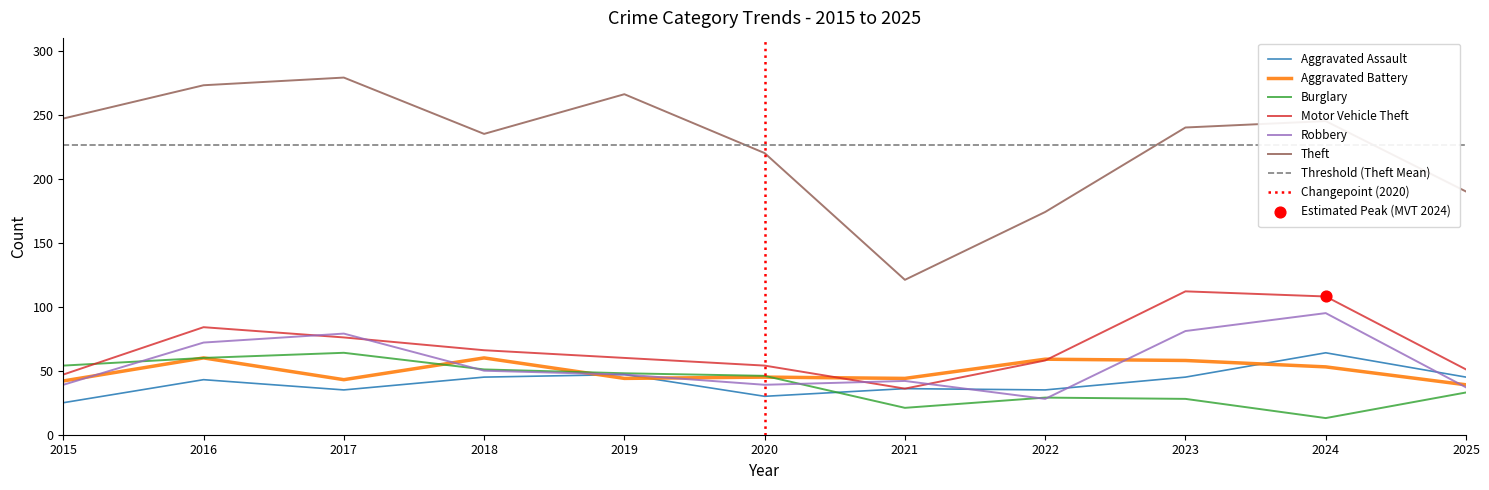

Which series contains the lowest Y value?

Burglary